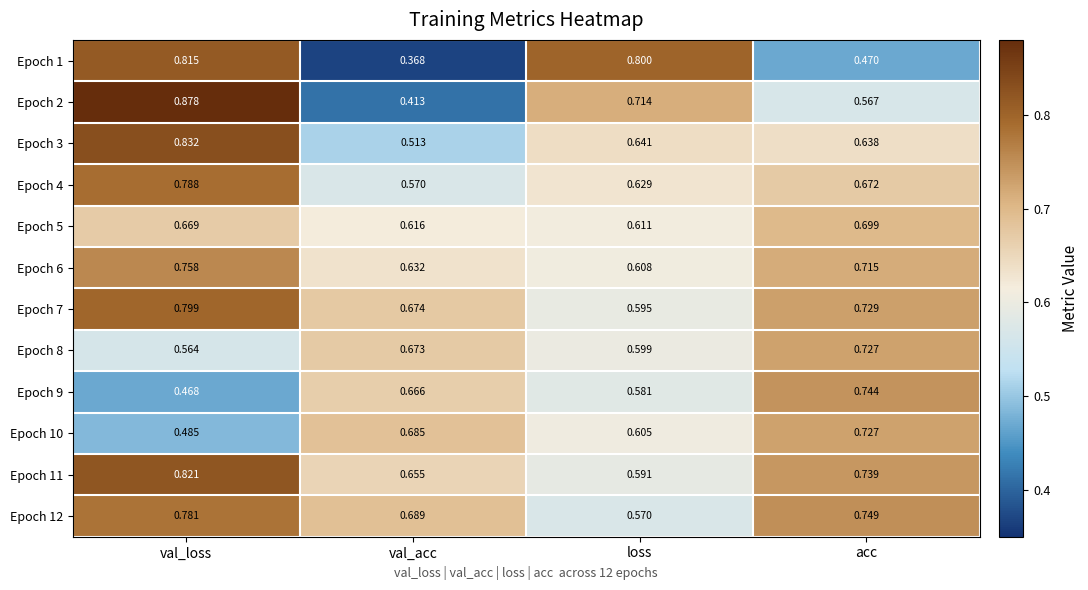

Which series has the widest spread of values?

Epoch 2